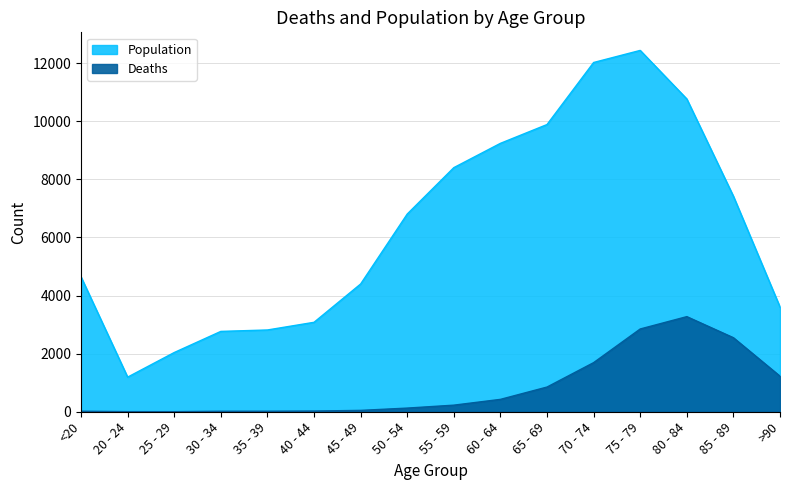

Which has a higher value, 25 - 29 or >90?

>90